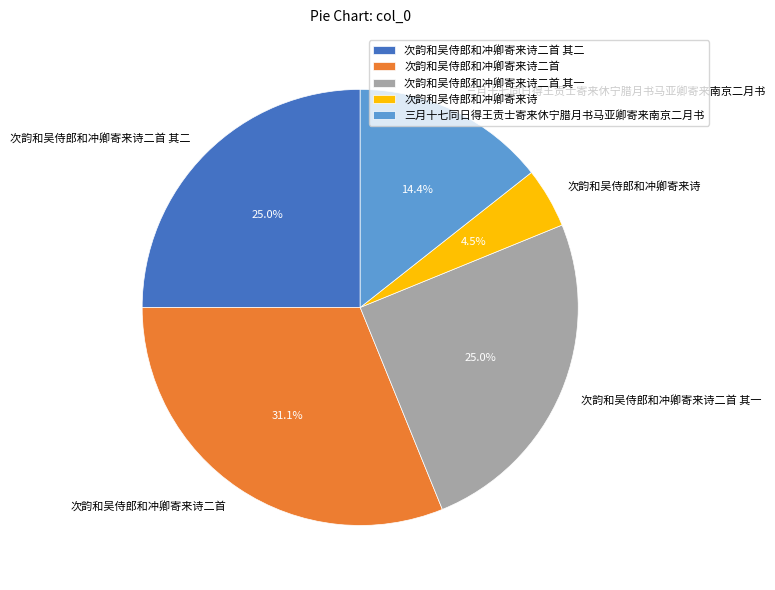

How much of the chart is everything except 次韵和吴侍郎和冲卿寄来诗二首?

68.9%